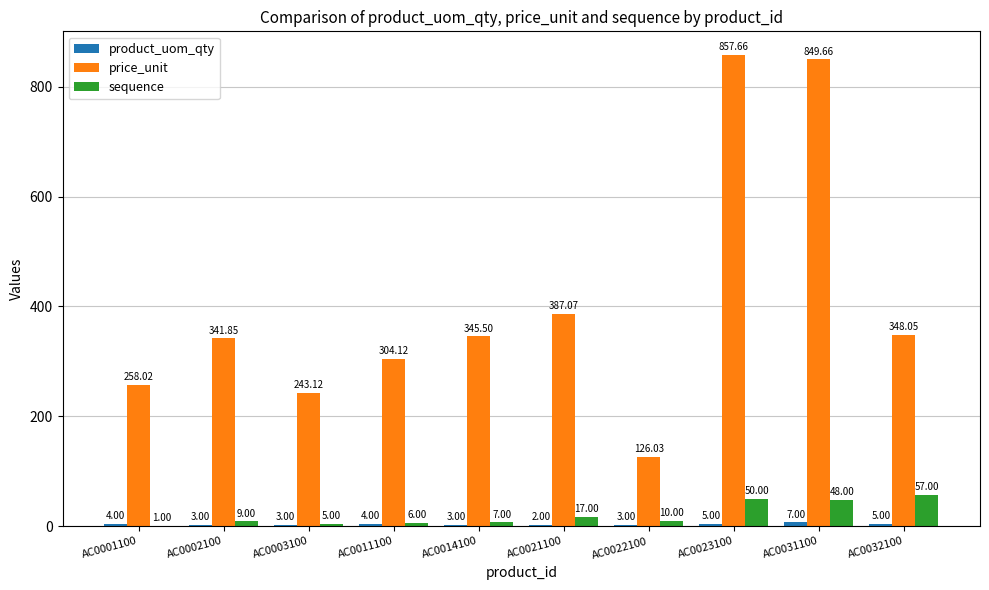

Between AC0001100 and AC0002100, which series saw the biggest shift?

price_unit